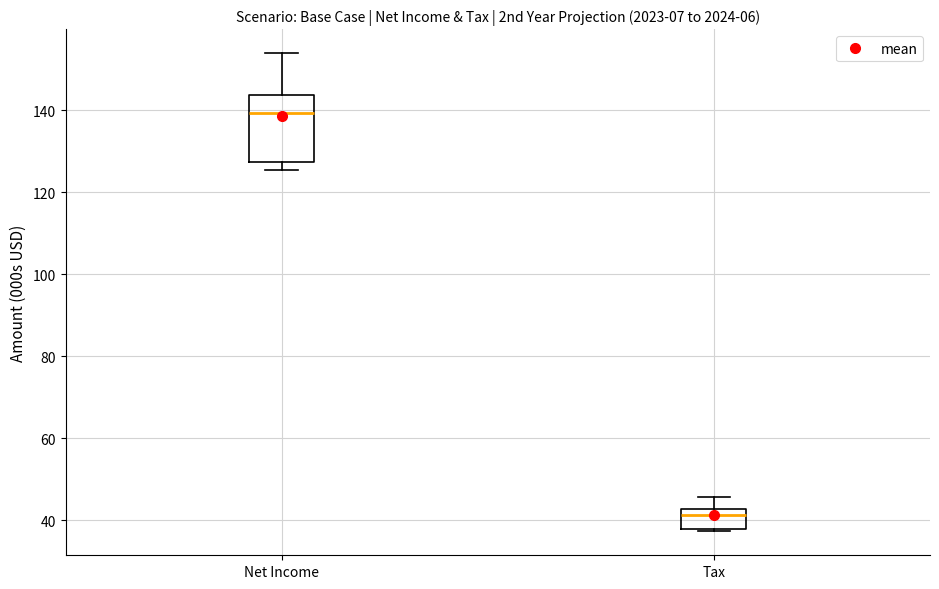

Which box's median line is the lowest?

Tax